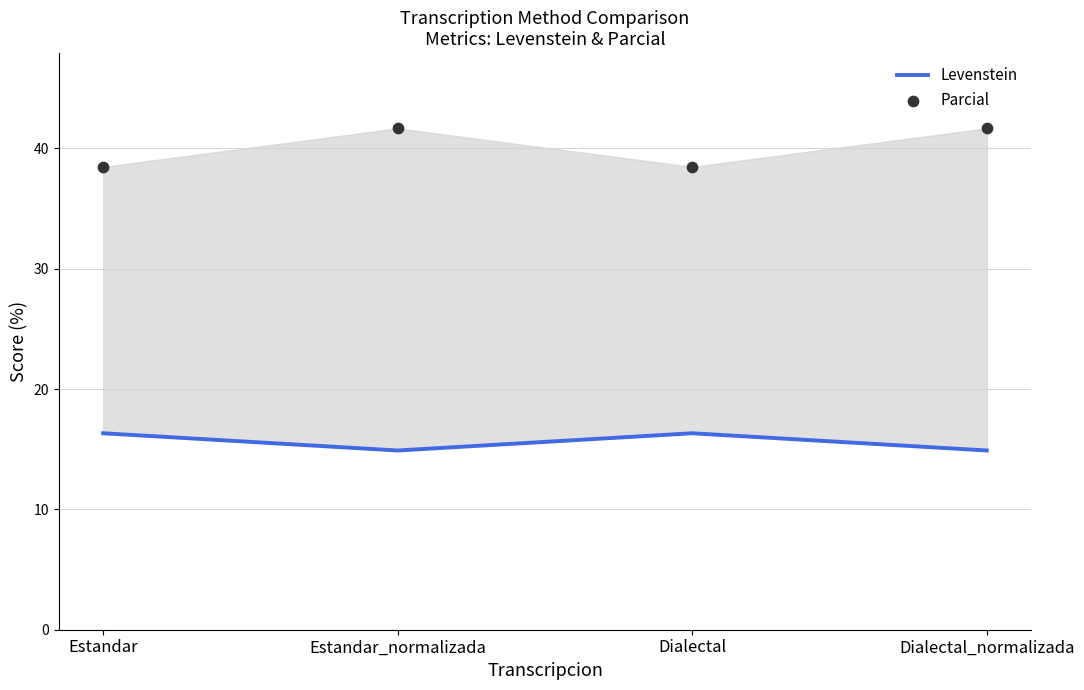

Which series reaches the maximum Y coordinate?

Parcial